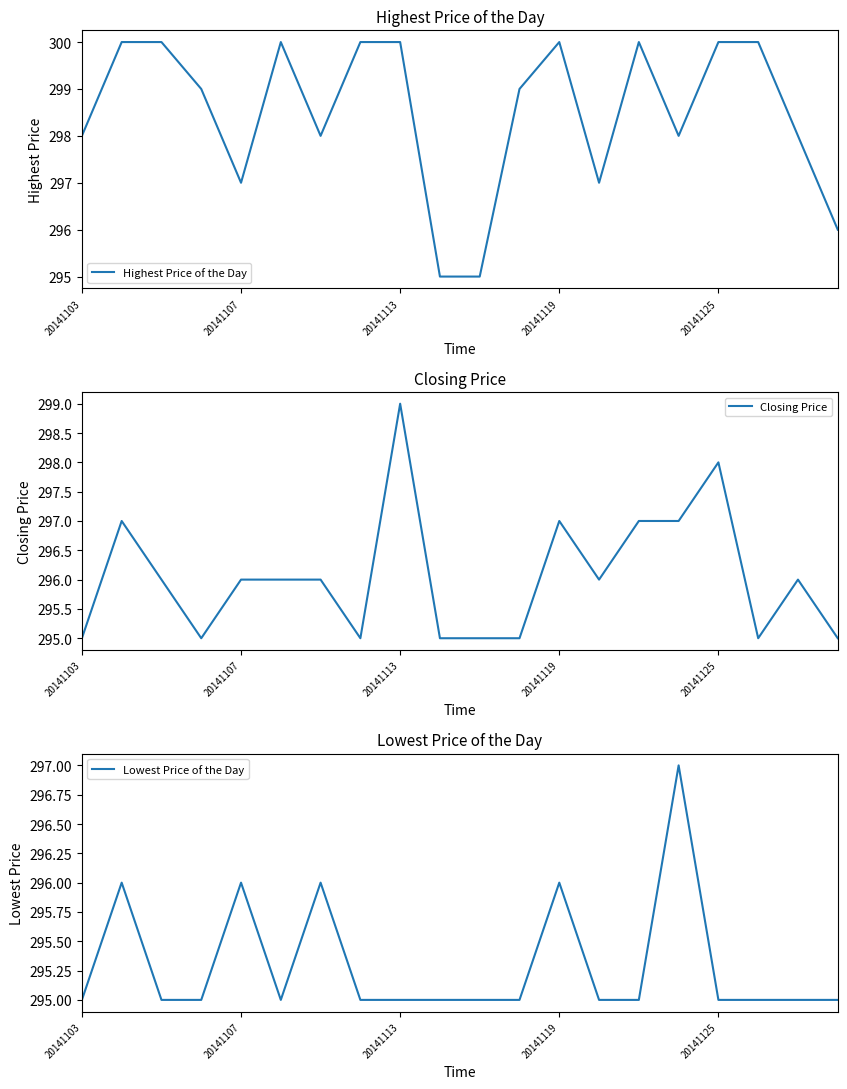

Is this an area chart (filled region under the line)?

No